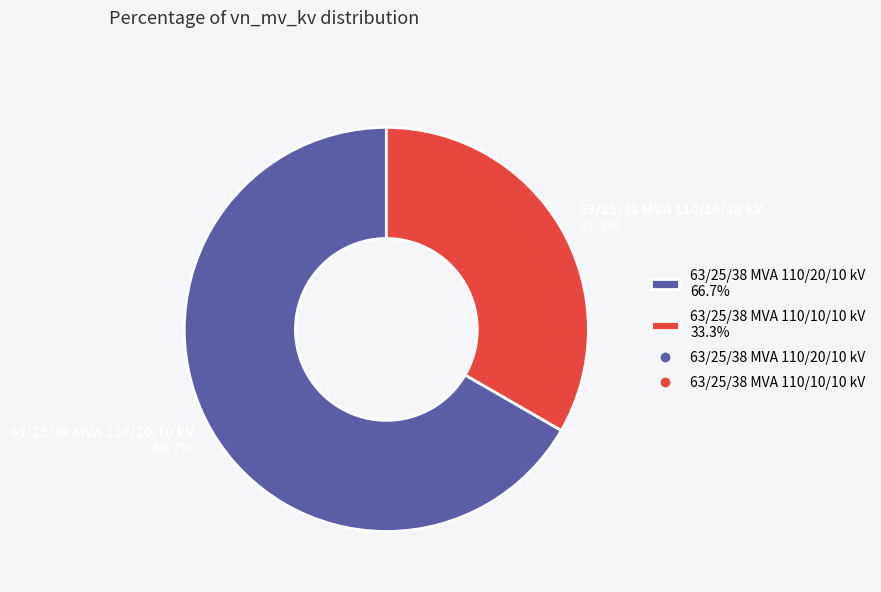

To the nearest percent, what percentage of the pie is 63/25/38 MVA 110/10/10 kV?

33%